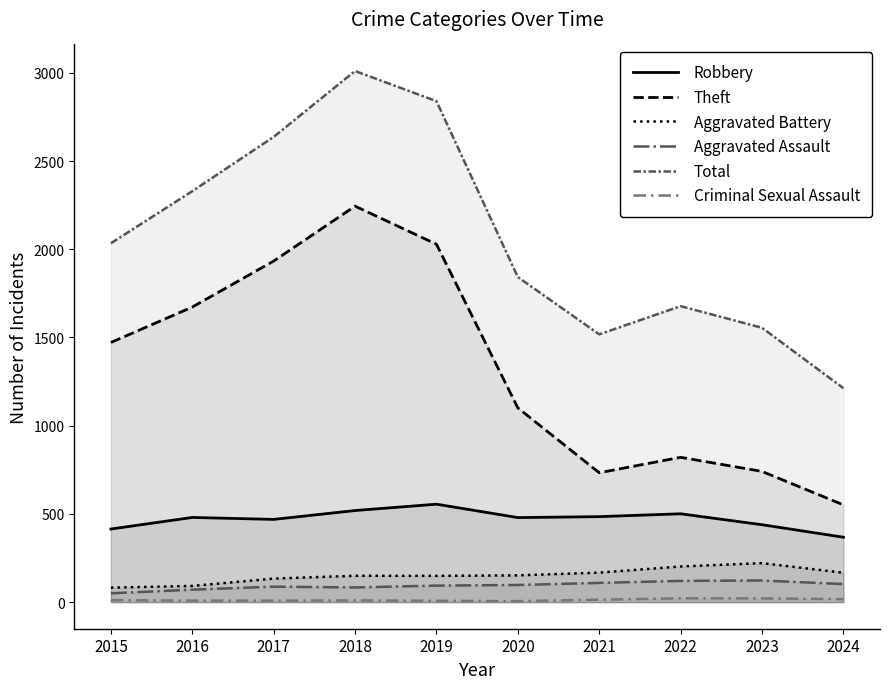

What is the difference between the maximum and minimum values in the Theft series?

1692.8